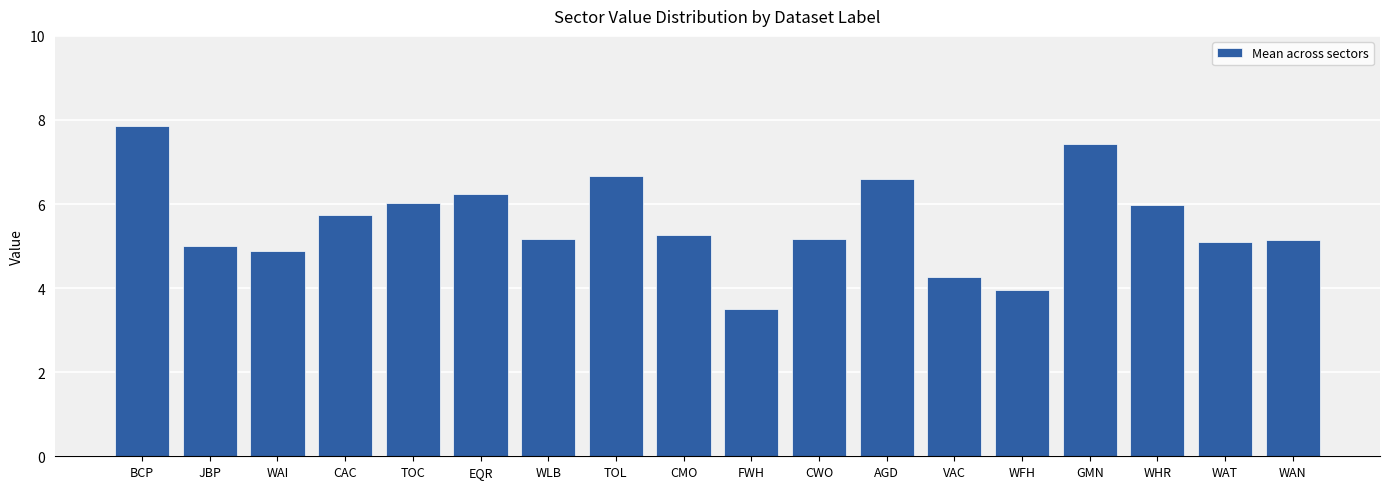

Approximately how many times larger is the value at CAC compared to WLB?

1.1